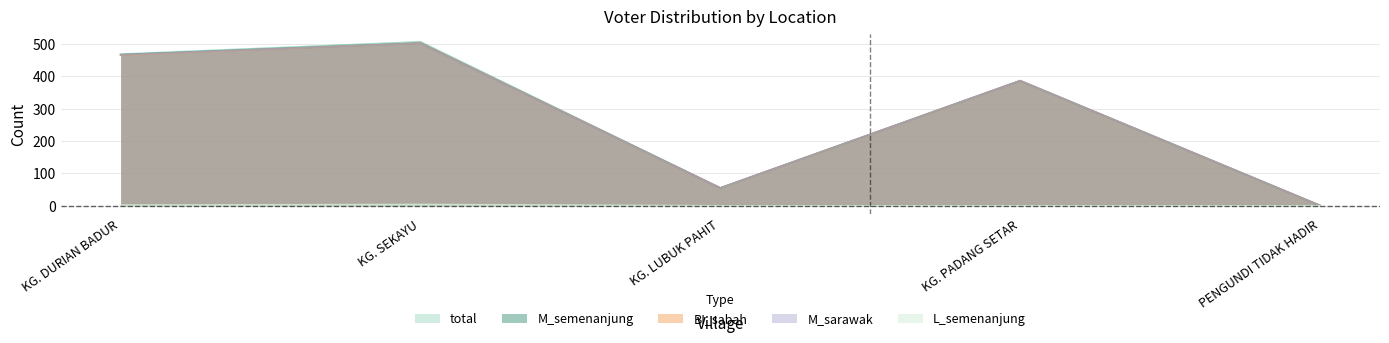

True or false: M_sarawak and total intersect in this chart.

False